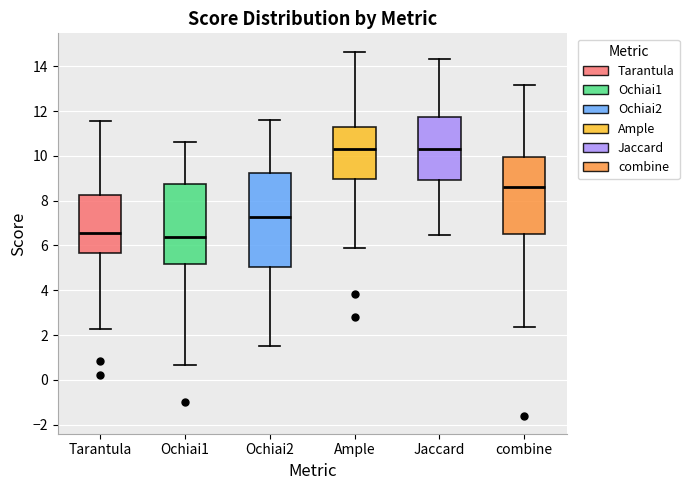

Which box is the tallest, from its lower edge to its upper edge?

Ochiai2